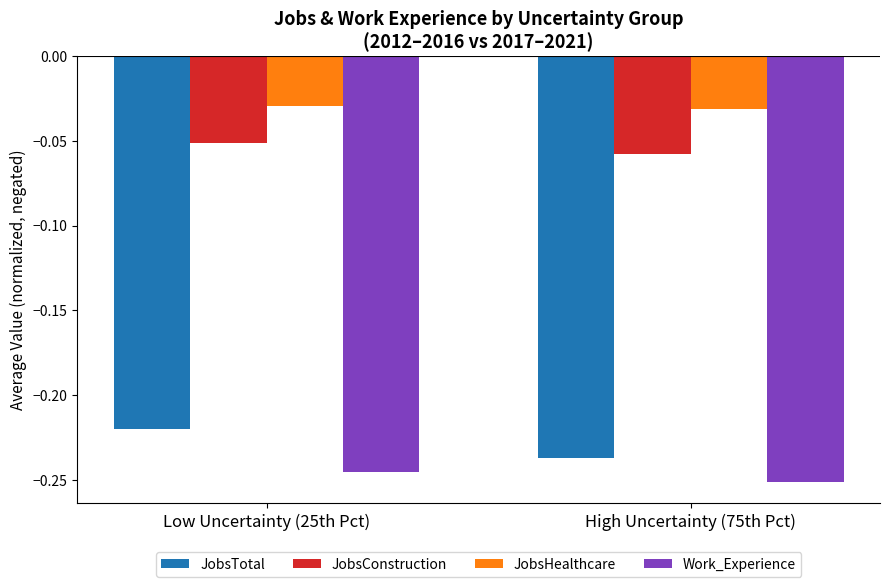

Rank the series at Low Uncertainty (25th Pct) from lowest to highest value.

Work_Experience, JobsTotal, JobsConstruction, JobsHealthcare